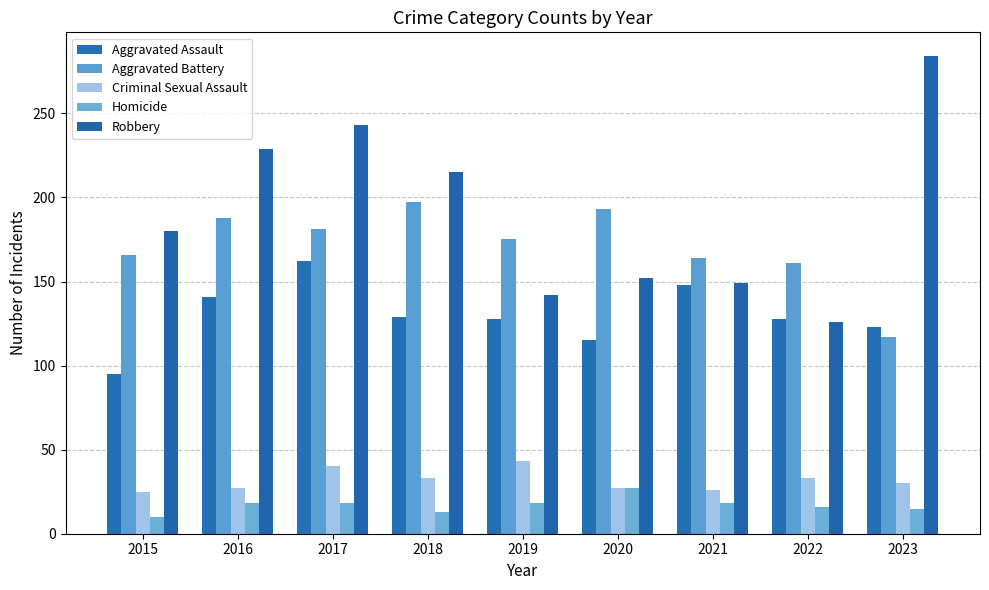

Reading left to right, transcribe all the data shown in this chart.

Aggravated Assault: 95	141	162	129	128	115	148	128	123
Aggravated Battery: 166	188	181	197	175	193	164	161	117
Criminal Sexual Assault: 25	27	40	33	43	27	26	33	30
Homicide: 10	18	18	13	18	27	18	16	15
Robbery: 180	229	243	215	142	152	149	126	284